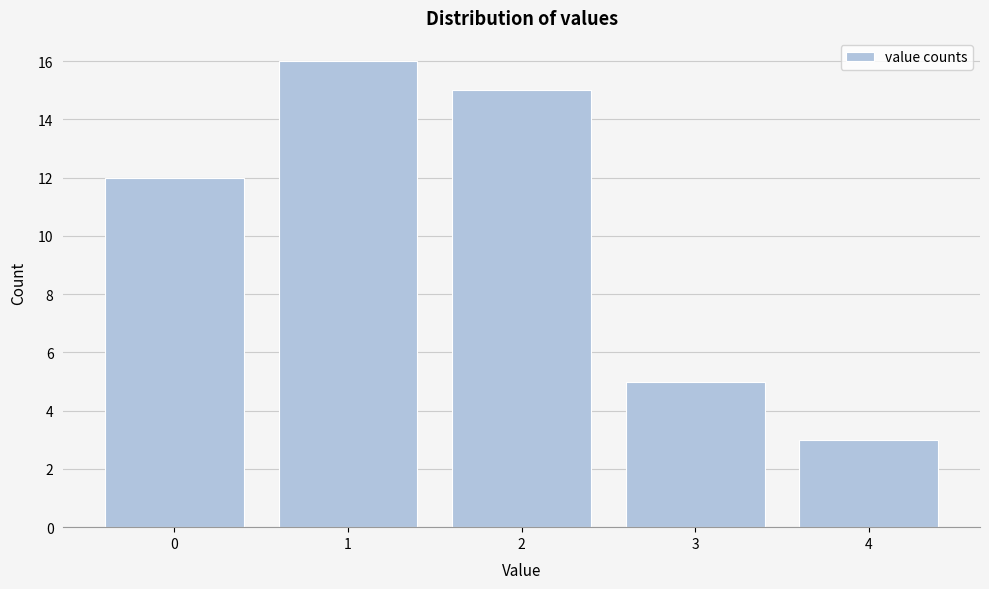

Reading left to right, transcribe this chart: for each bar, give the range it covers on the x-axis and its height. The values are not printed on the chart, so give them approximately, as read against the axis.

-0.5 to 0.5: 12
0.5 to 1.5: 16
1.5 to 2.5: 15
2.5 to 3.5: 5
3.5 to 4.5: 3